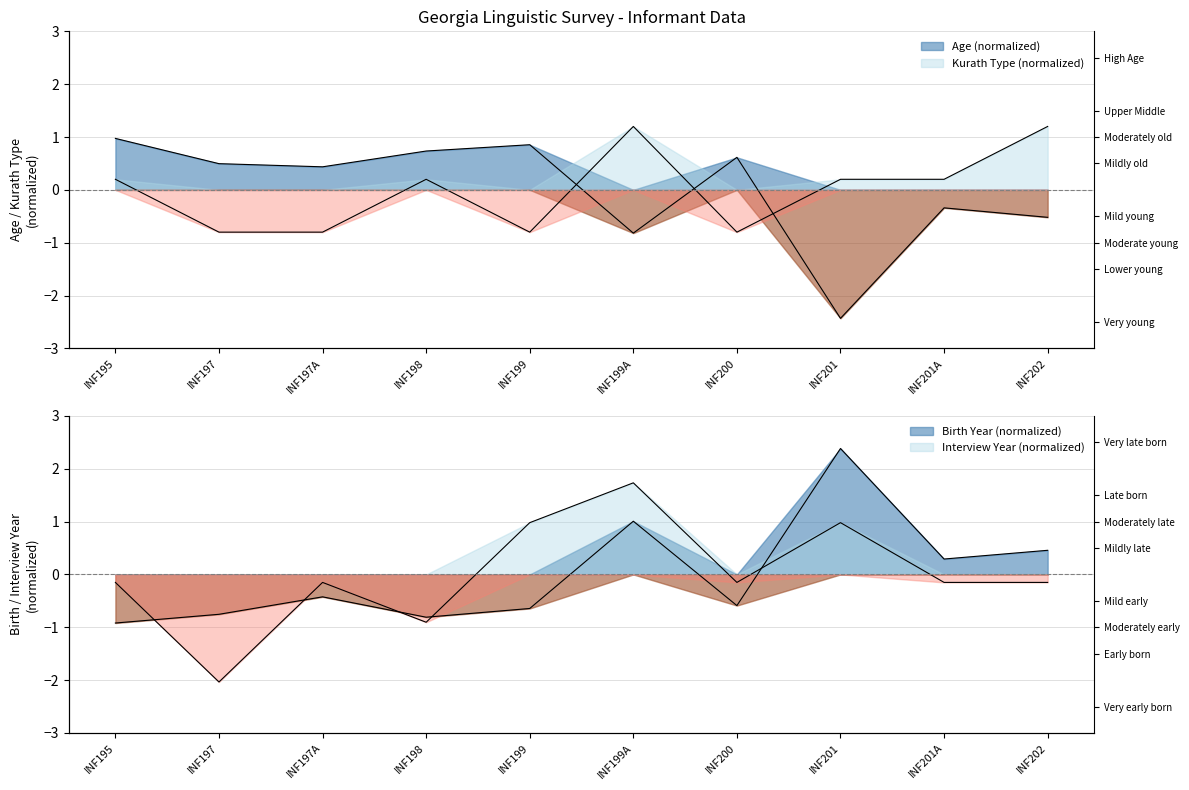

What is the value of the Birth Year point at the 1st from the left?

-0.9